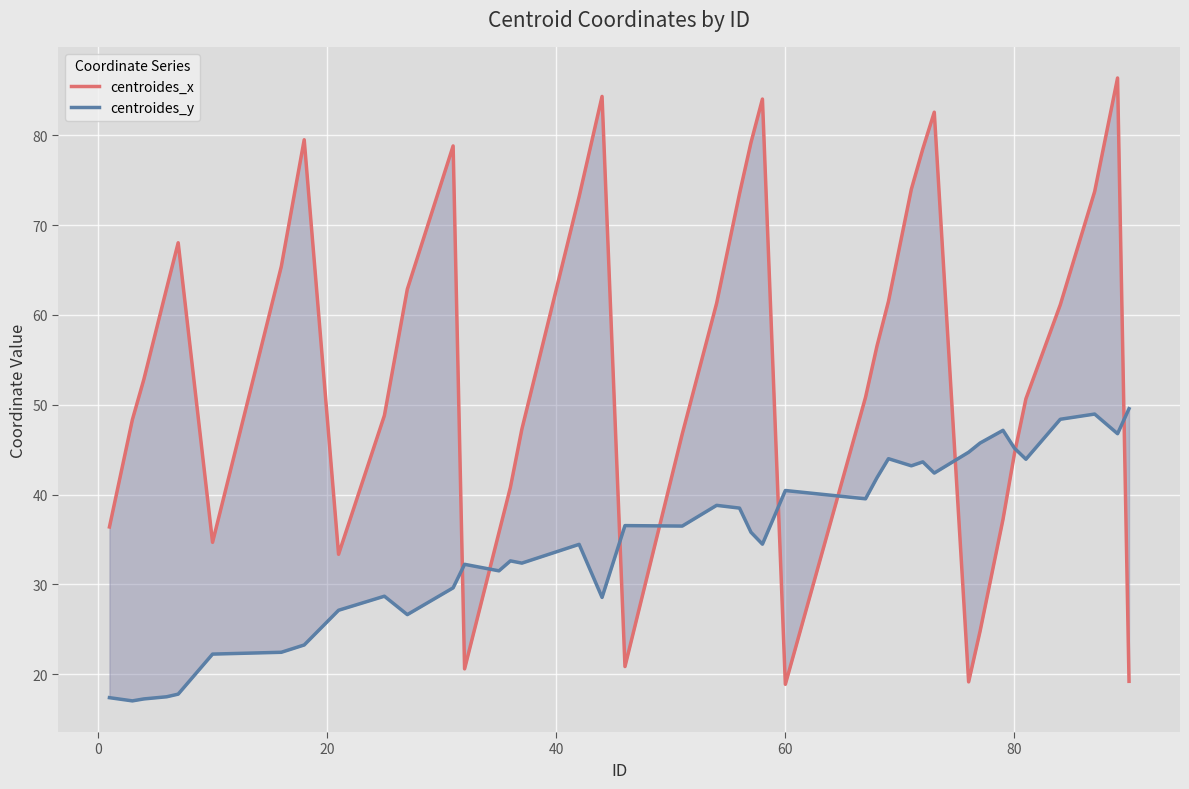

What is the value of the centroides_x point at the 24th from the left?

84.0